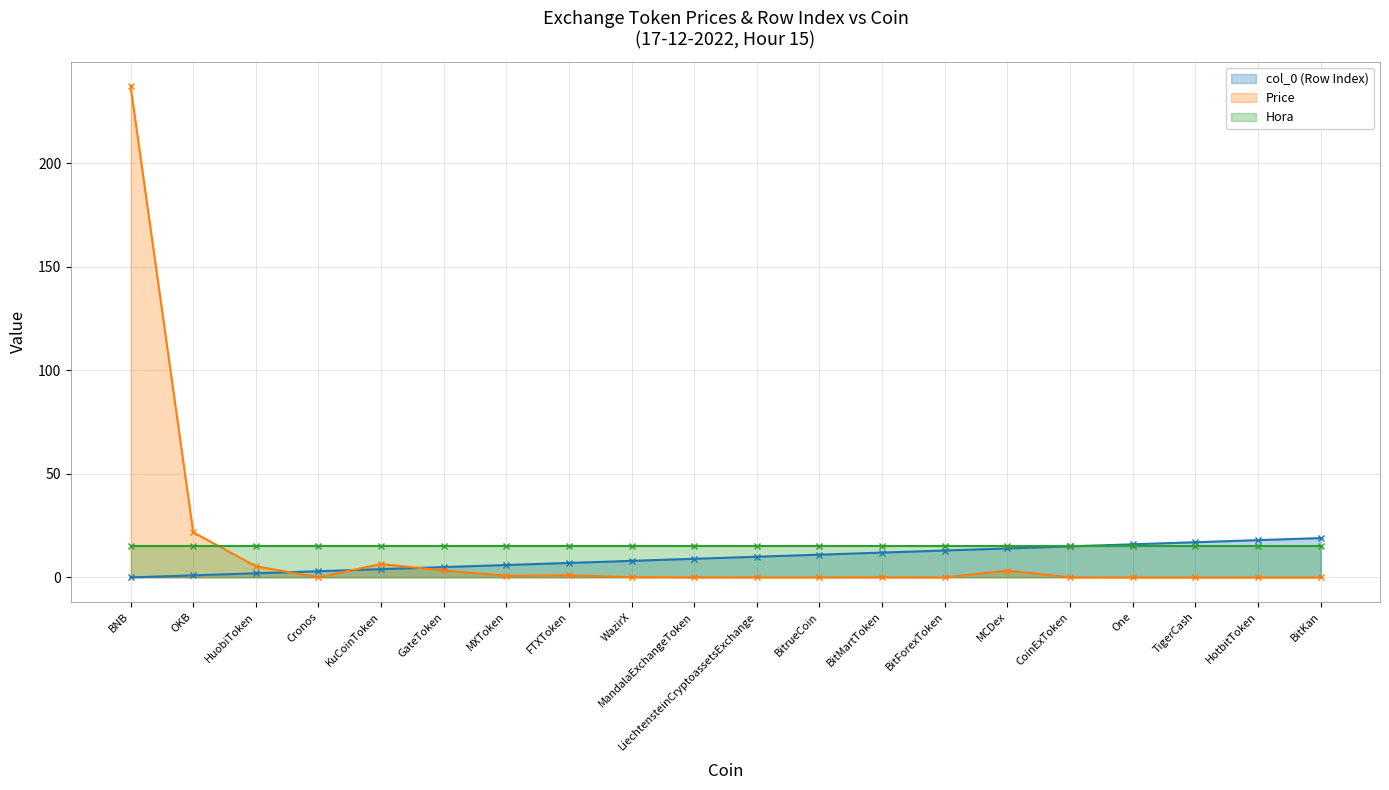

Is it true that col_0 (Row Index) equals 15.0 at CoinExToken?

True